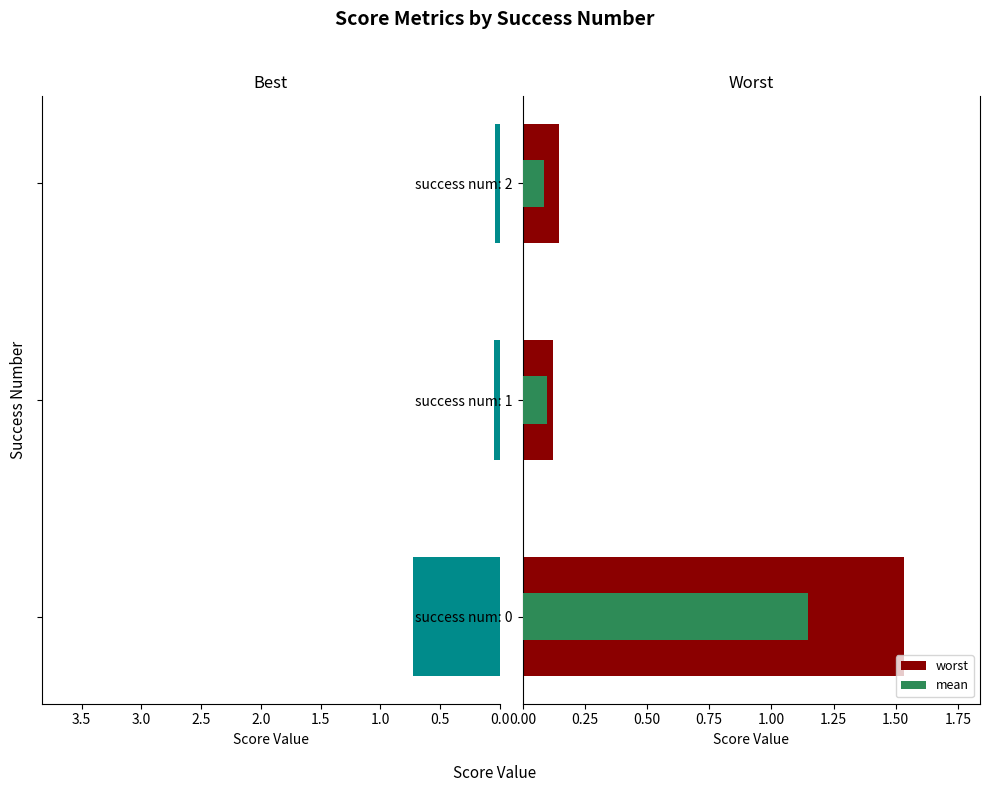

What is the difference between the maximum and minimum values in the worst series?

1.4